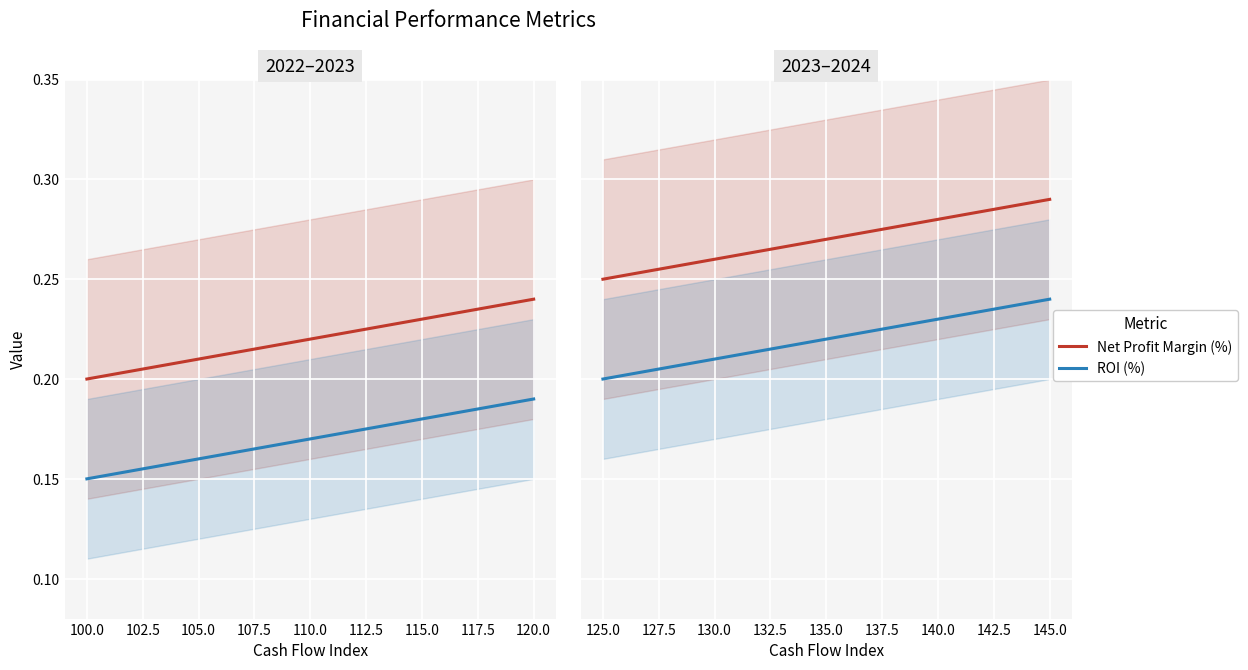

What is the average value of the ROI (%) series?

0.2